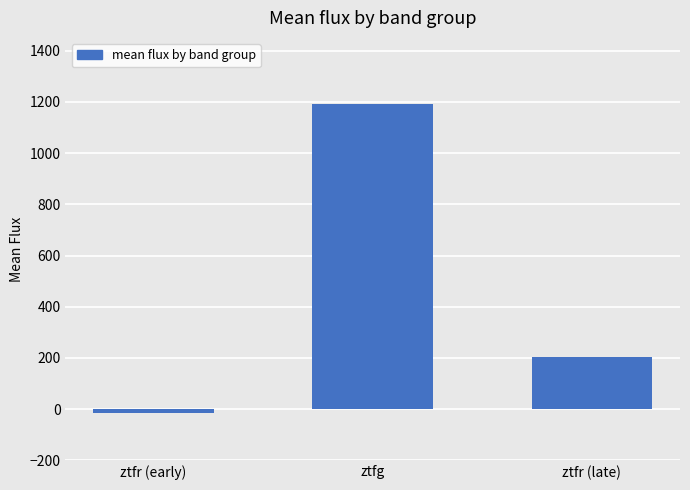

How many values are below zero?

1